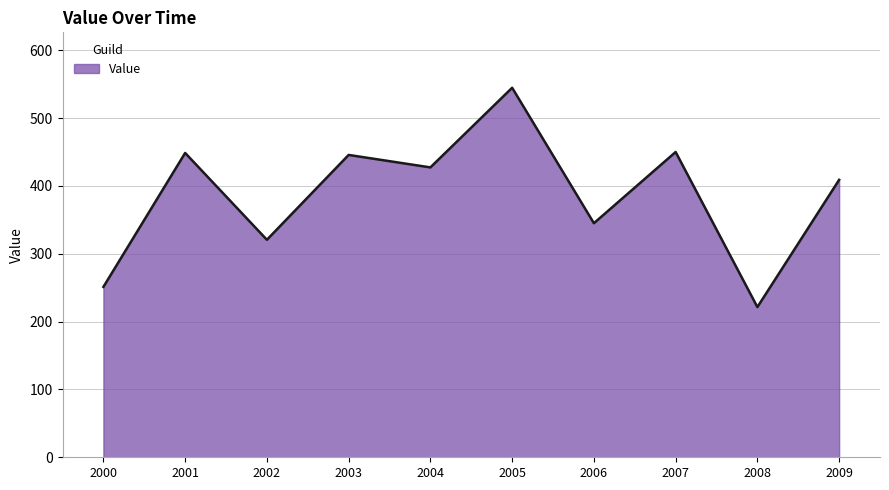

Which category has the lowest value across all series?

2008